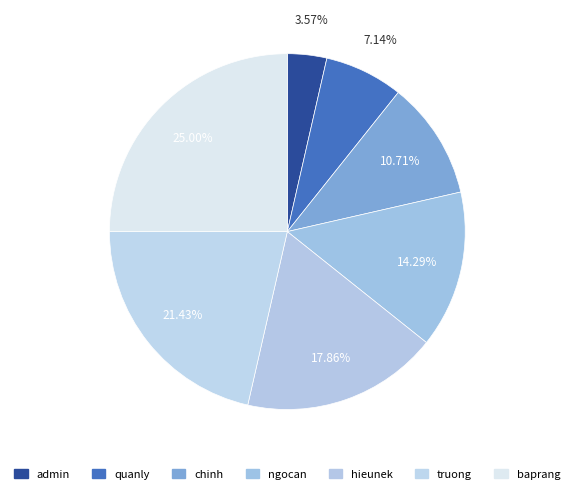

How many segments does this pie chart have?

7